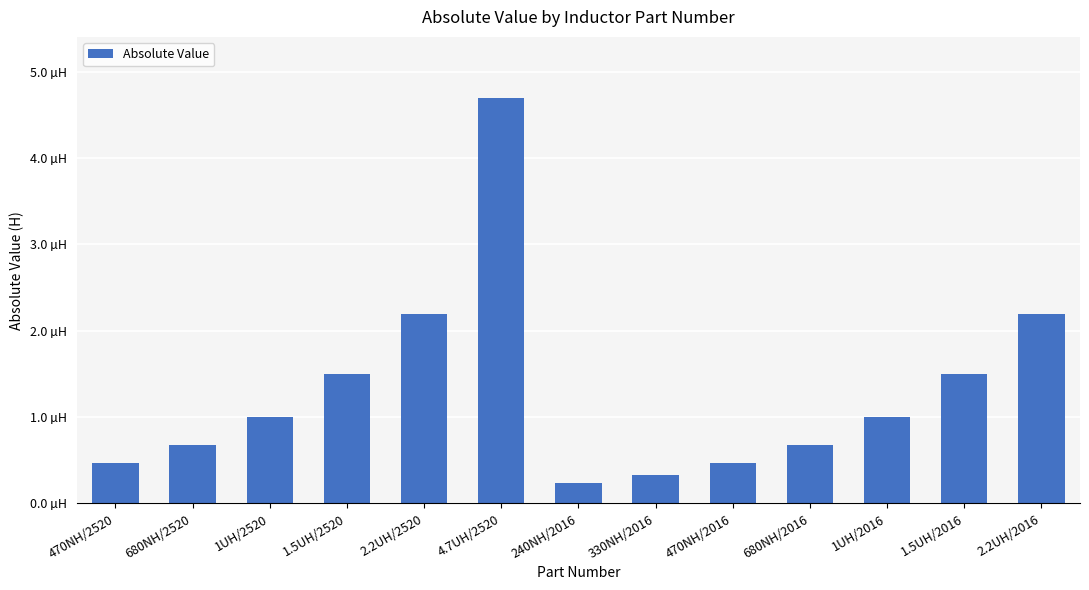

Which label corresponds to the largest value in the chart?

4.7UH/2520